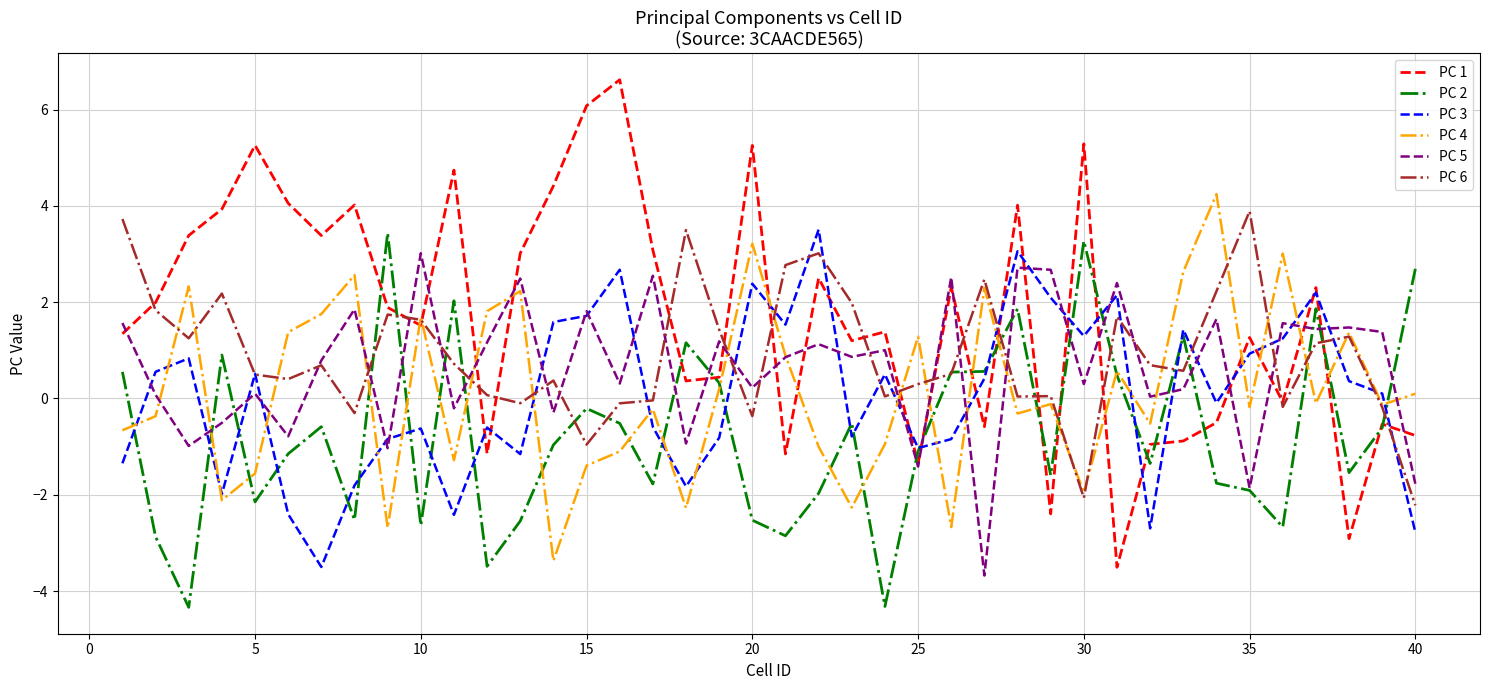

What is the lowest value of the PC 5 series?

-3.7